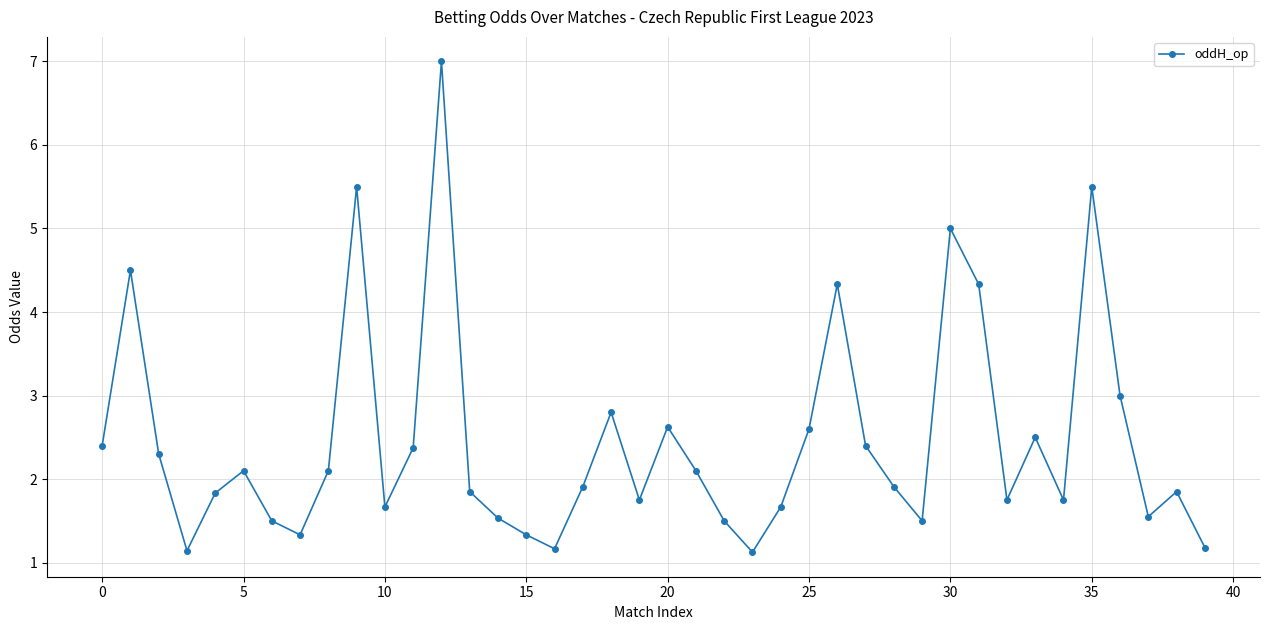

True or false: there are more than 1 points higher than both neighbors.

True